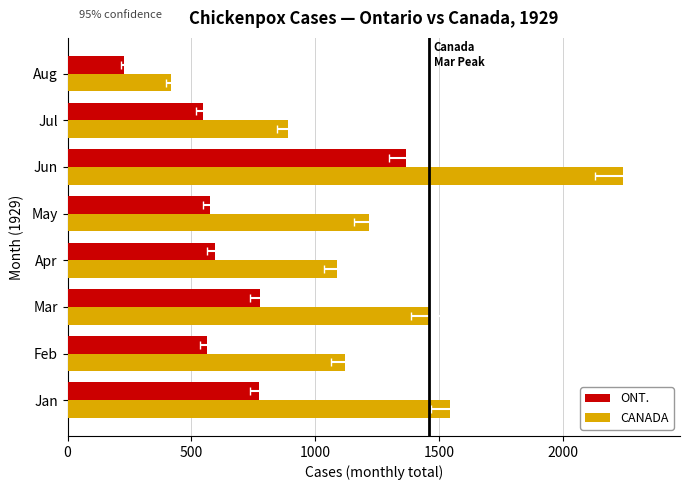

Is the value of CANADA at Apr greater than the value of ONT. at Jun?

No